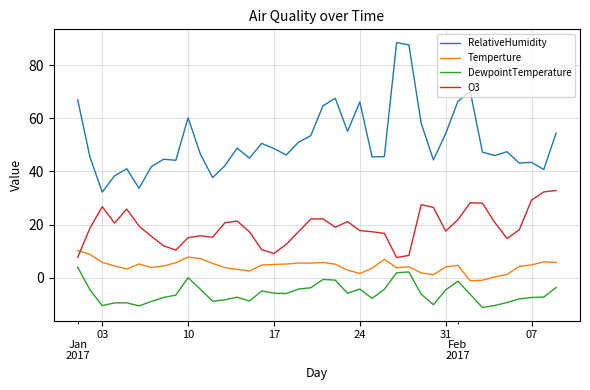

List the series in order of their overall mean, lowest first.

DewpointTemperature, Temperture, O3, RelativeHumidity